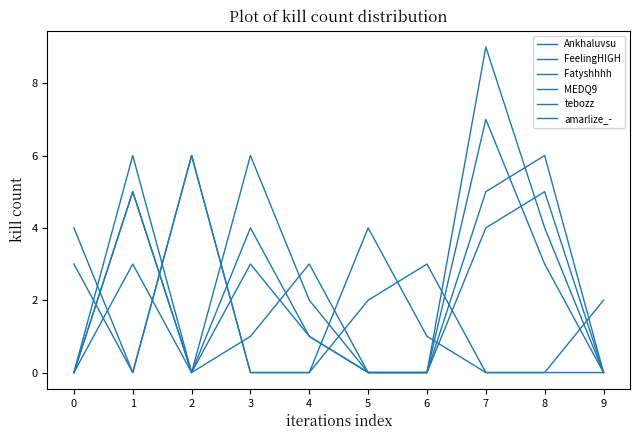

Which series has the largest total across all categories?

Ankhaluvsu